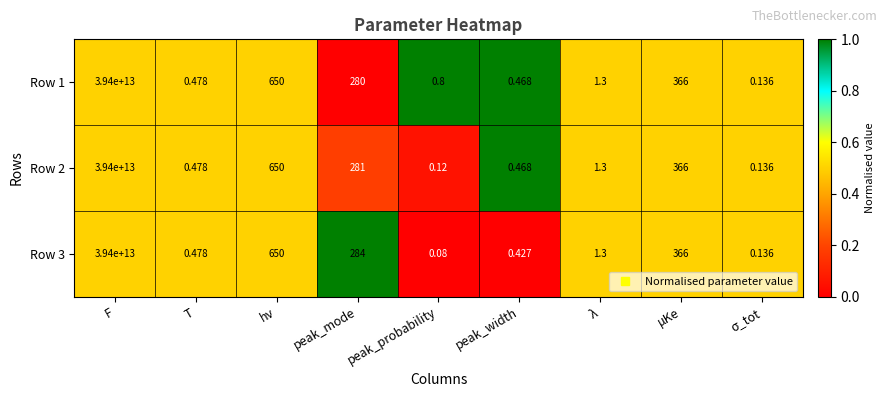

At which category is the sum across all series the highest?

F